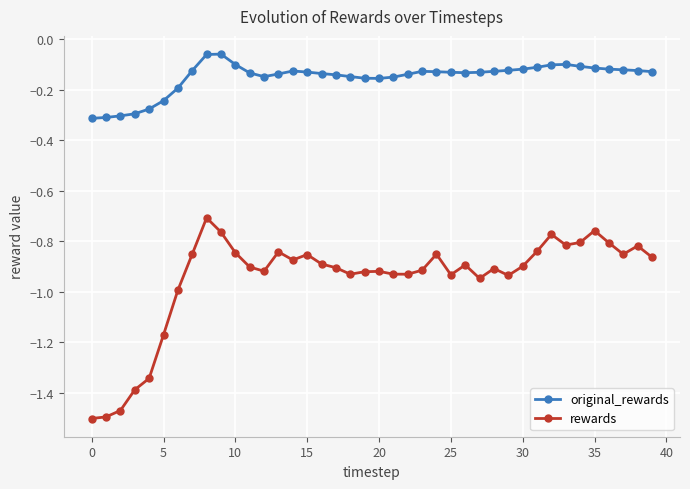

True or false: rewards and original_rewards cross at least once.

False